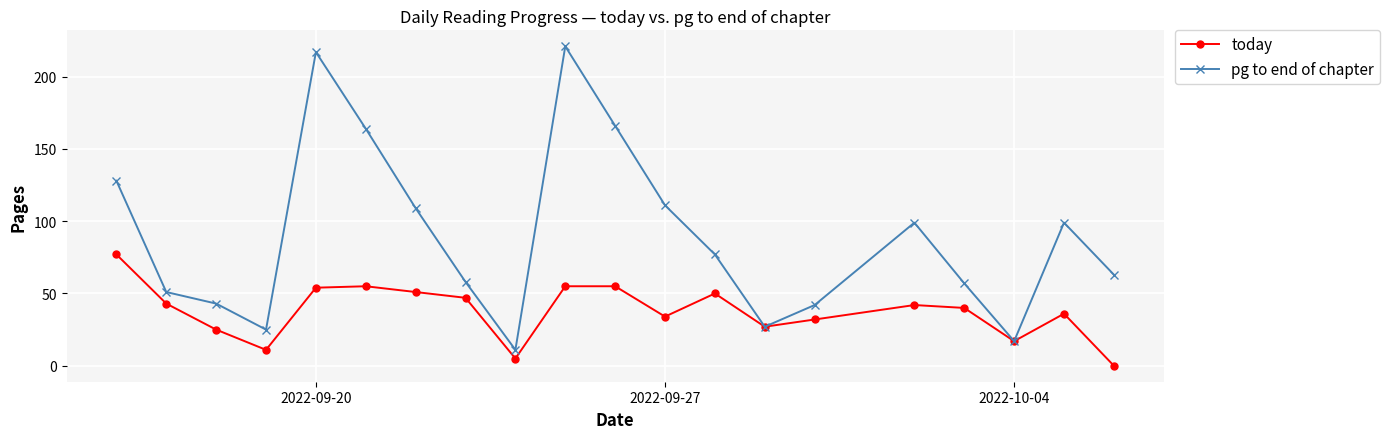

What is the highest value of the pg to end of chapter series?

221